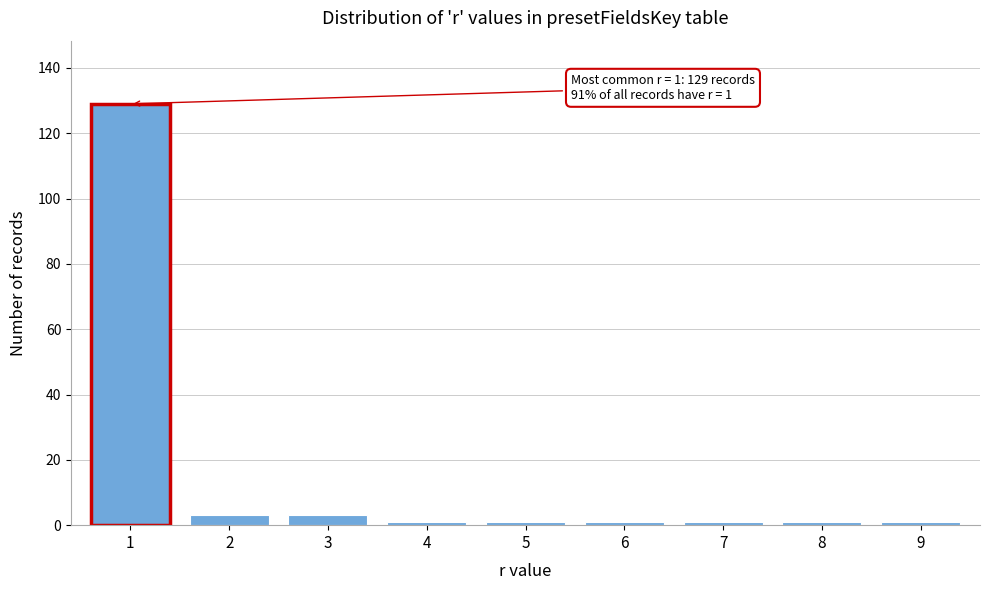

Reading left to right, extract all data points from this chart.

129	3	3	1	1	1	1	1	1